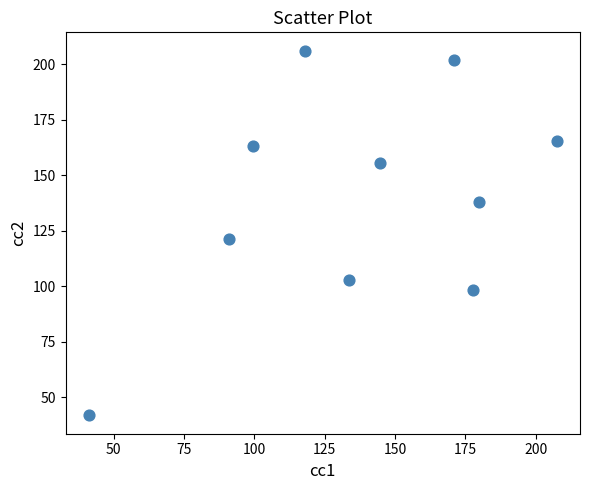

What is the average Y value?

139.5